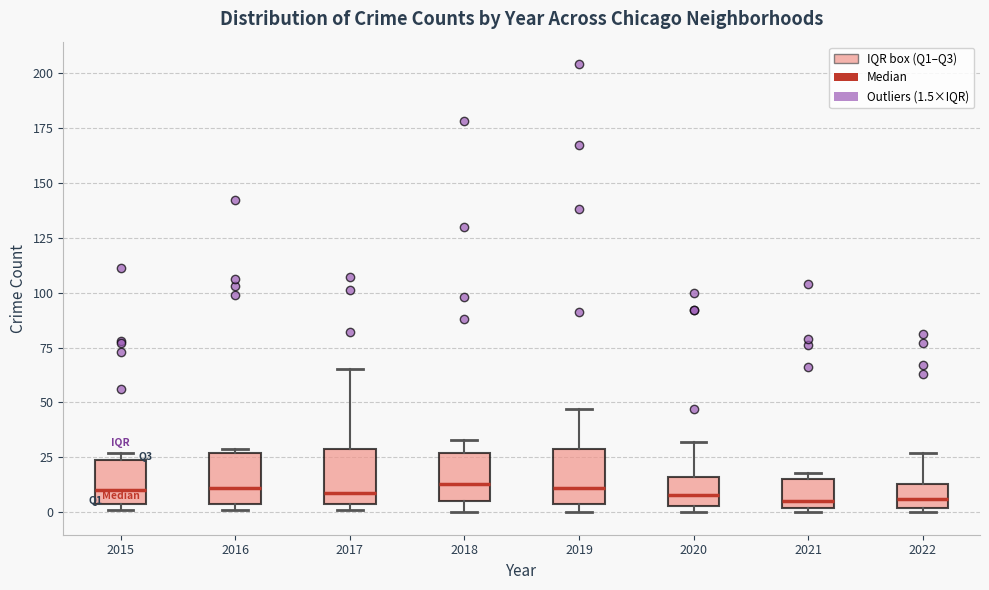

Reading left to right, read every box against the y-axis: the position of its median line, the range the box covers, and the ends of its whiskers. The values are not printed on the chart, so give them approximately, as read against the axis.

2015: median 10, box 5 to 25, whiskers 0 to 25 (just above the box's upper edge)
2016: median 10, box 5 to 25, whiskers 0 to 30
2017: median 10, box 5 to 30, whiskers 0 to 65
2018: median 15, box 5 to 25, whiskers 0 to 35
2019: median 10, box 5 to 30, whiskers 0 to 45
2020: median 10, box 5 to 15, whiskers 0 to 30
2021: median 5, box 0 to 15, whiskers 0 (just below the box's lower edge) to 20
2022: median 5, box 0 to 15, whiskers 0 (just below the box's lower edge) to 25